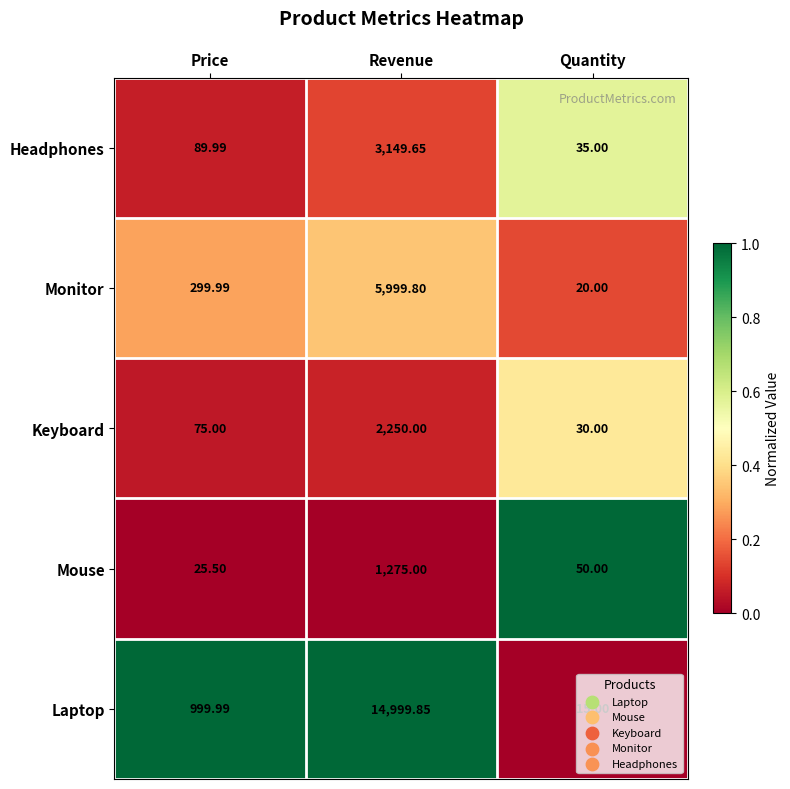

At Quantity, list the series in order from largest to smallest.

Mouse, Headphones, Keyboard, Monitor, Laptop